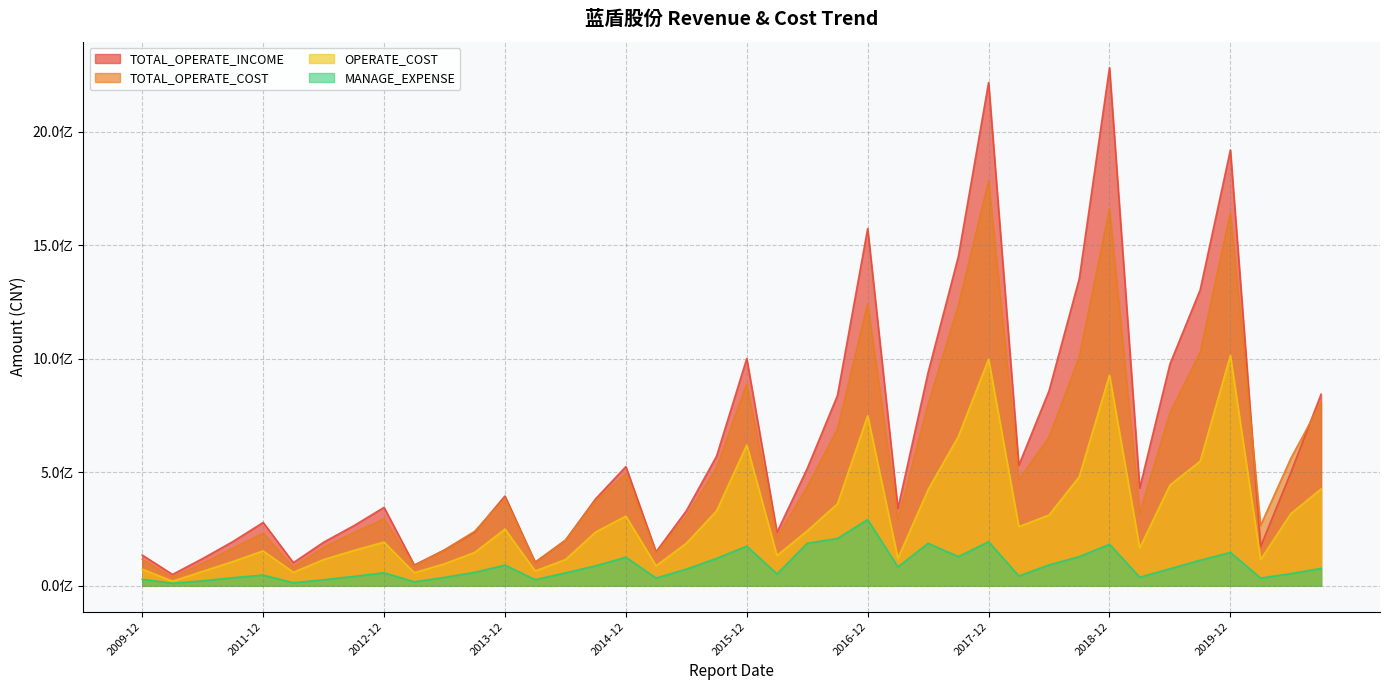

What is the value of the TOTAL_OPERATE_INCOME point at the 33rd from the left?

2281935557.3